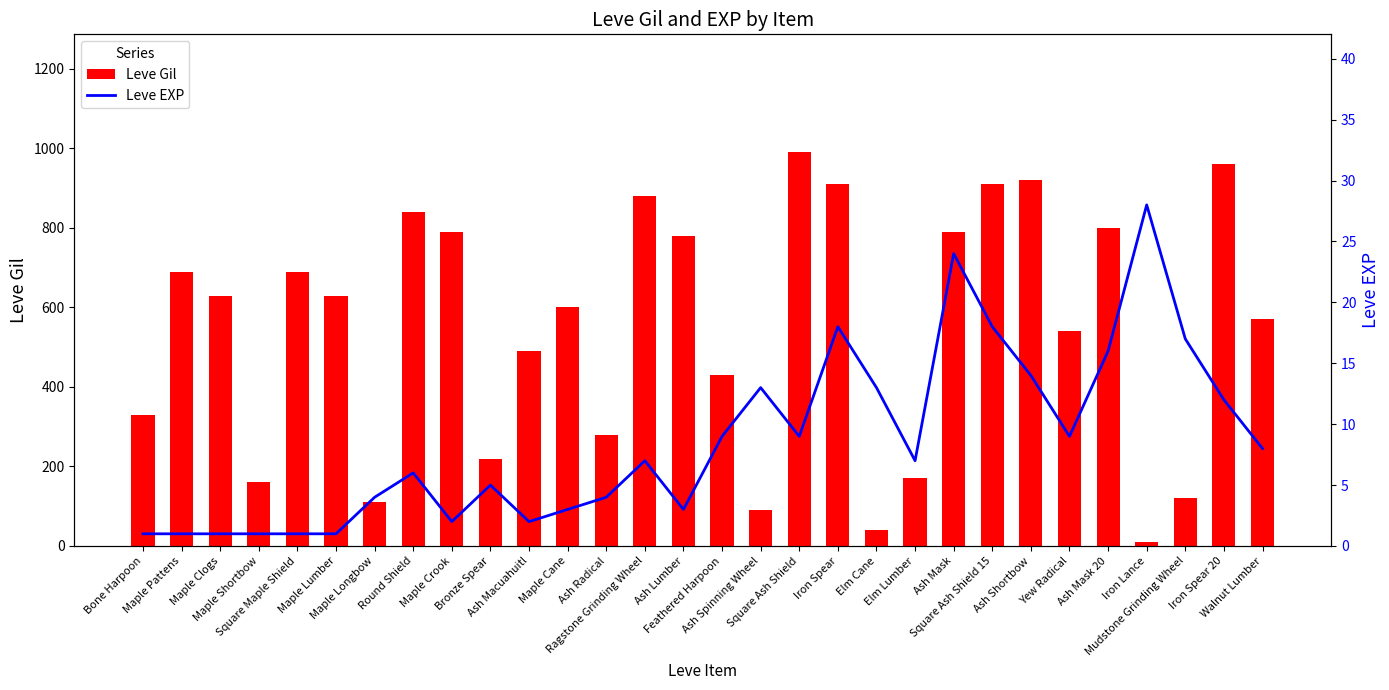

What is the approximate value of Leve EXP at Feathered Harpoon, to the nearest 5?

10